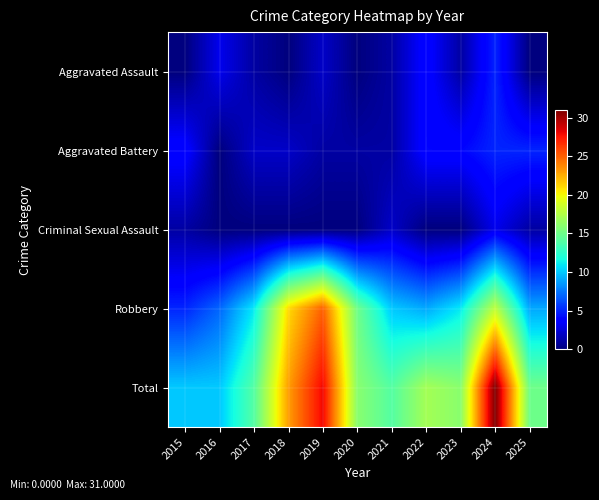

Which series has the largest total across all categories?

Total